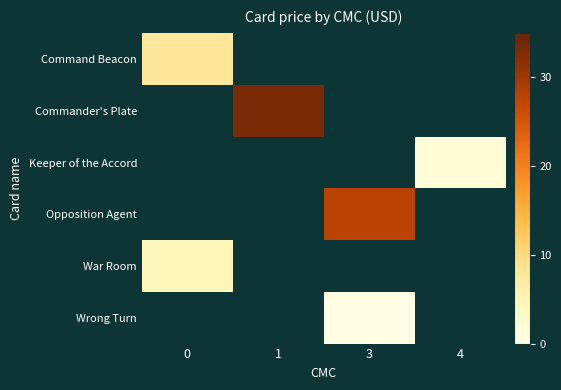

Is the value of War Room at 4 greater than the value of Wrong Turn at 3?

No